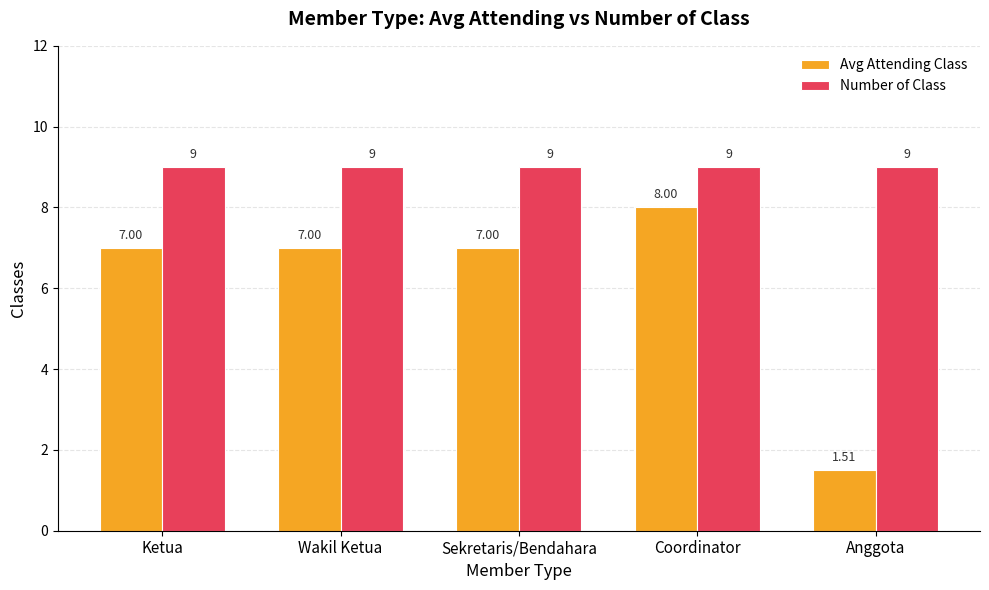

Is the value of Number of Class at Ketua greater than the value of Avg Attending Class at Anggota?

Yes